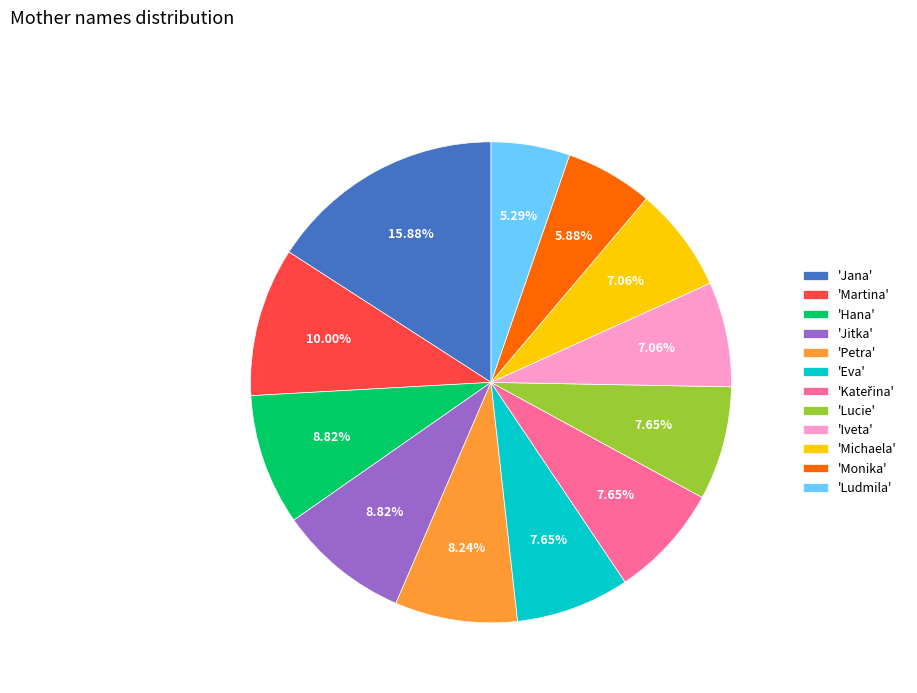

Does 'Jitka' account for over 50% of the chart?

No